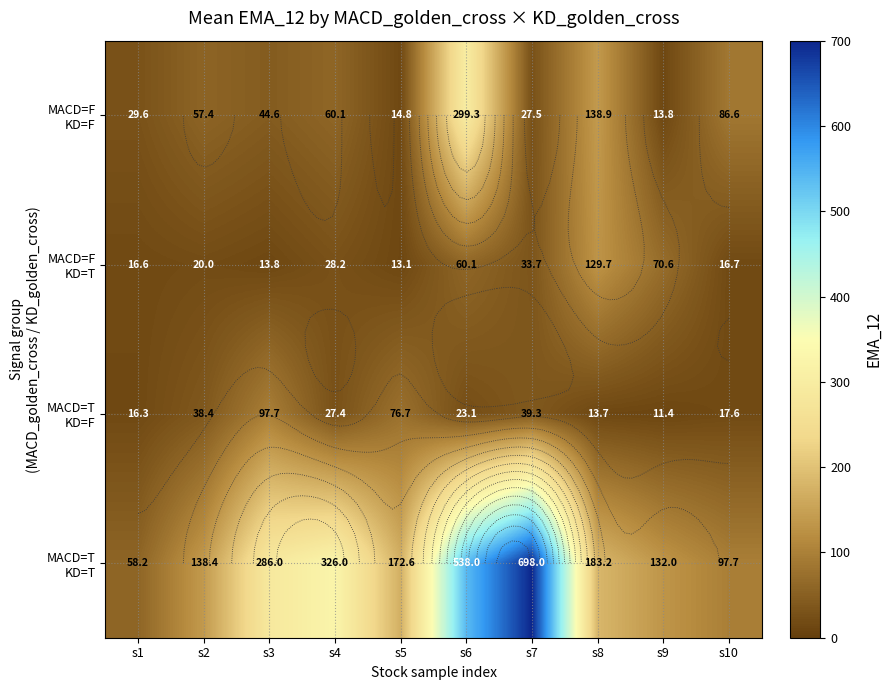

List the labels in order of MACD=T KD=T value, smallest first.

s1, s10, s9, s2, s5, s8, s3, s4, s6, s7